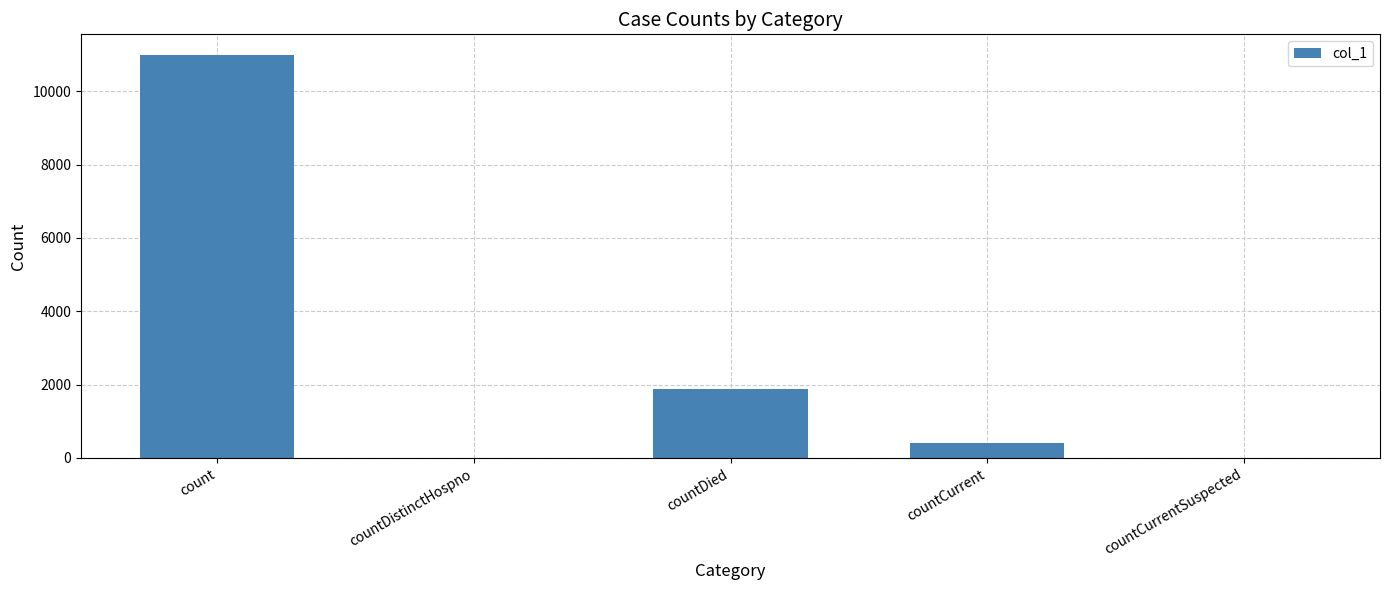

At which category does the chart reach its peak across all series?

count